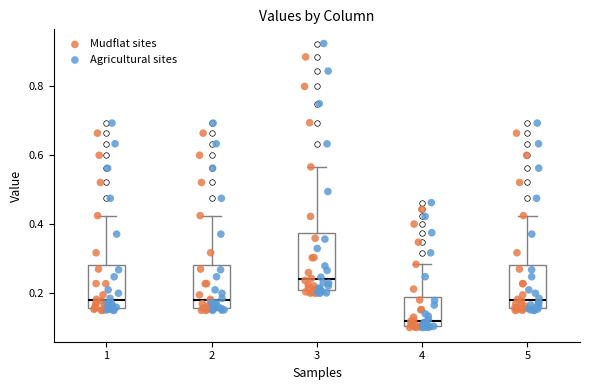

Which box's median line is the highest?

3